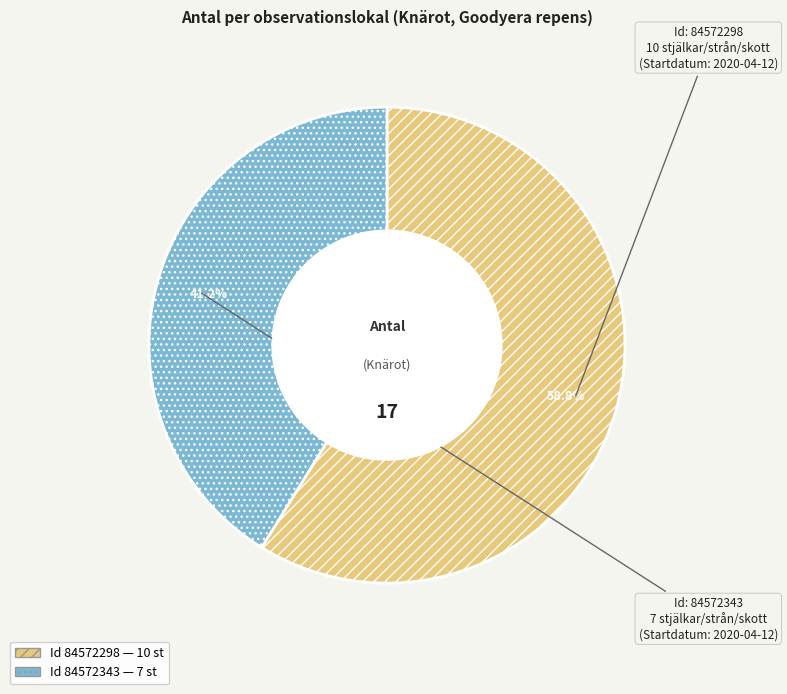

Is there a majority slice in this chart?

Yes